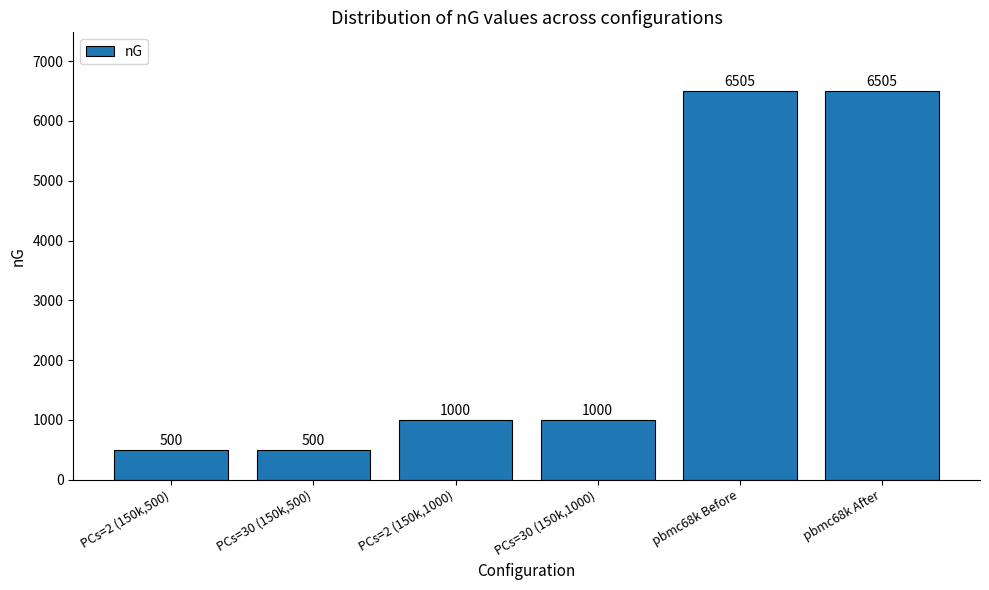

Reading left to right, transcribe all the data shown in this chart.

PCs=2 (150k,500)=500	PCs=30 (150k,500)=500	PCs=2 (150k,1000)=1000	PCs=30 (150k,1000)=1000	pbmc68k Before=6505	pbmc68k After=6505